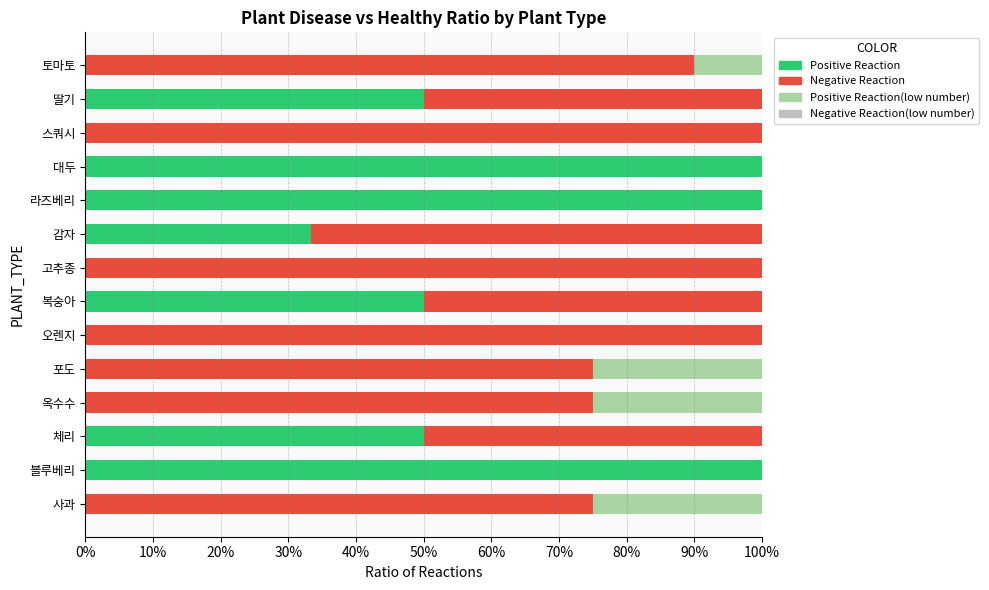

What are all the series names shown in the legend?

Positive Reaction, Negative Reaction, Positive Reaction(low number), Negative Reaction(low number)